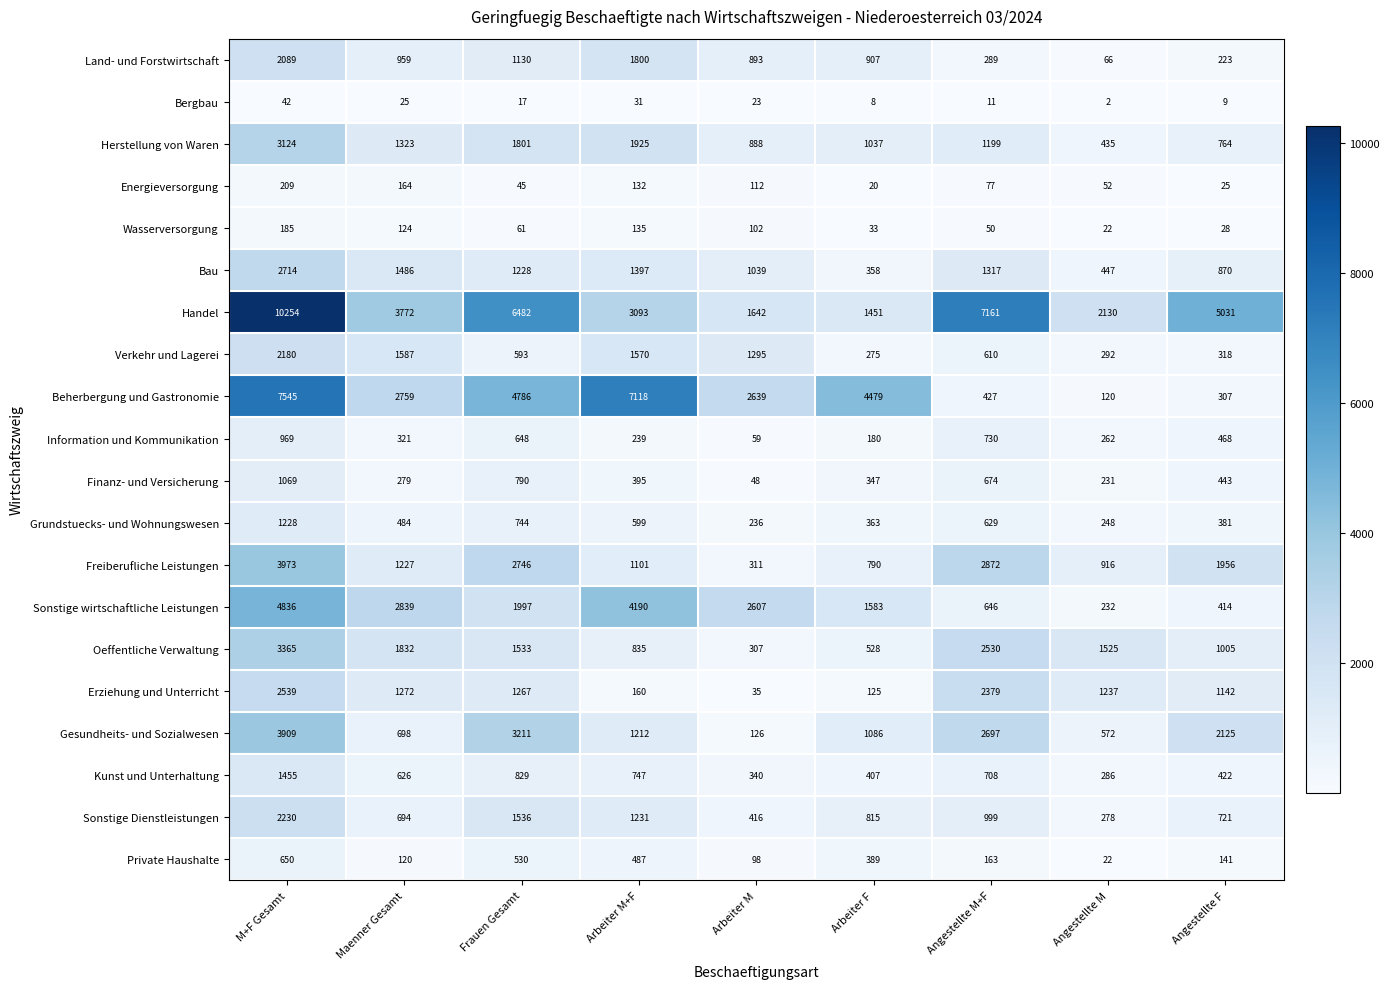

What is the sum of the Private Haushalte values at Angestellte M+F and M+F Gesamt?

813